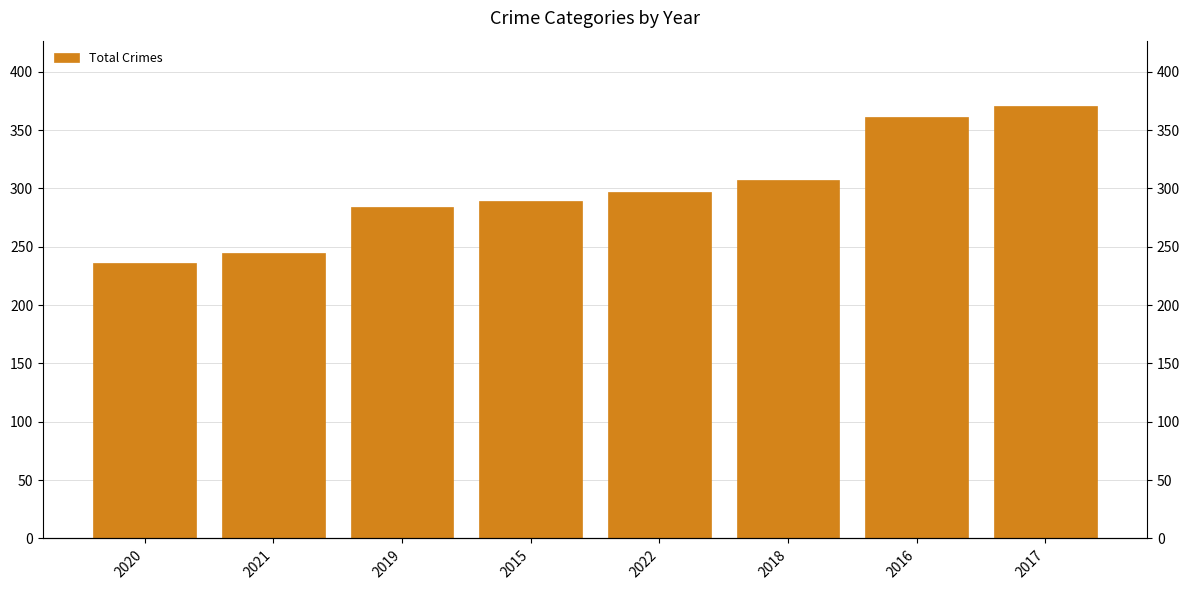

Count the number of categories in the chart.

8